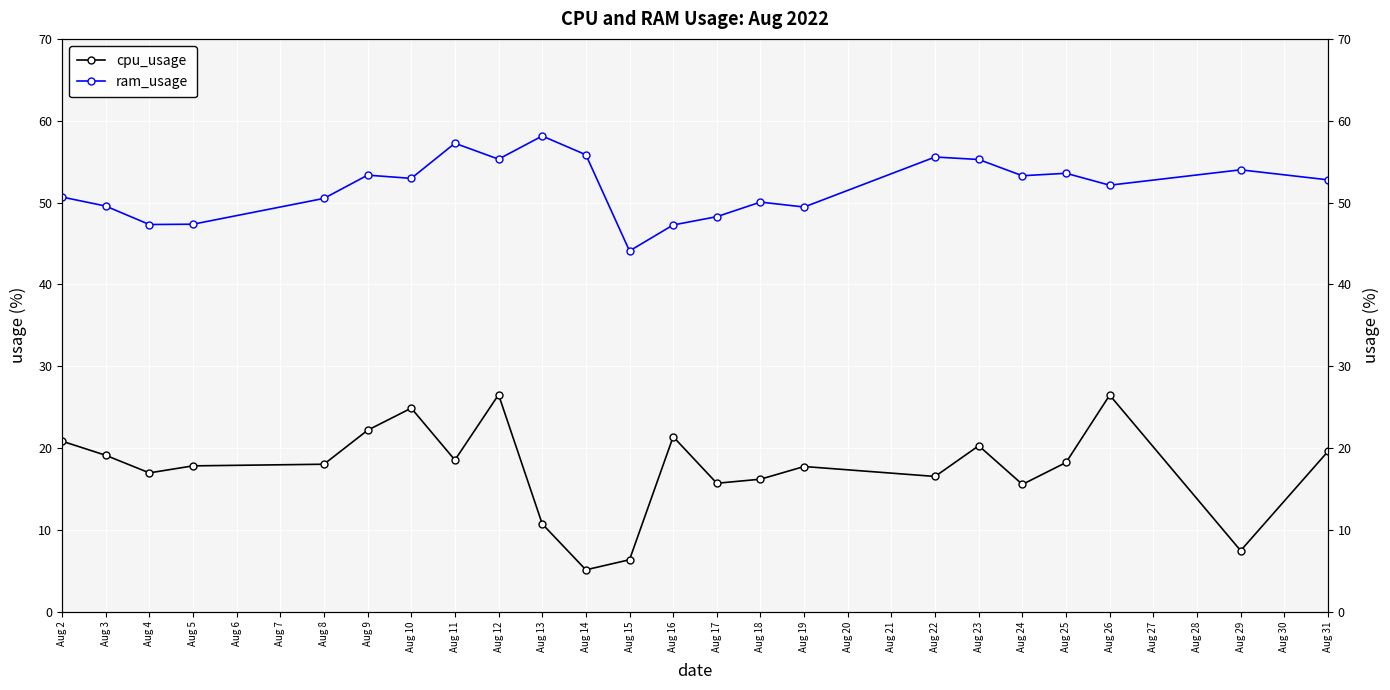

What is the difference between the second highest and second lowest values in the cpu_usage series?

20.1